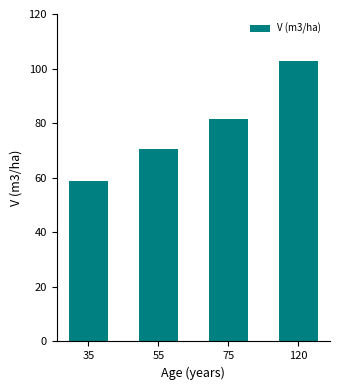

What is the difference between the maximum and minimum values?

44.1